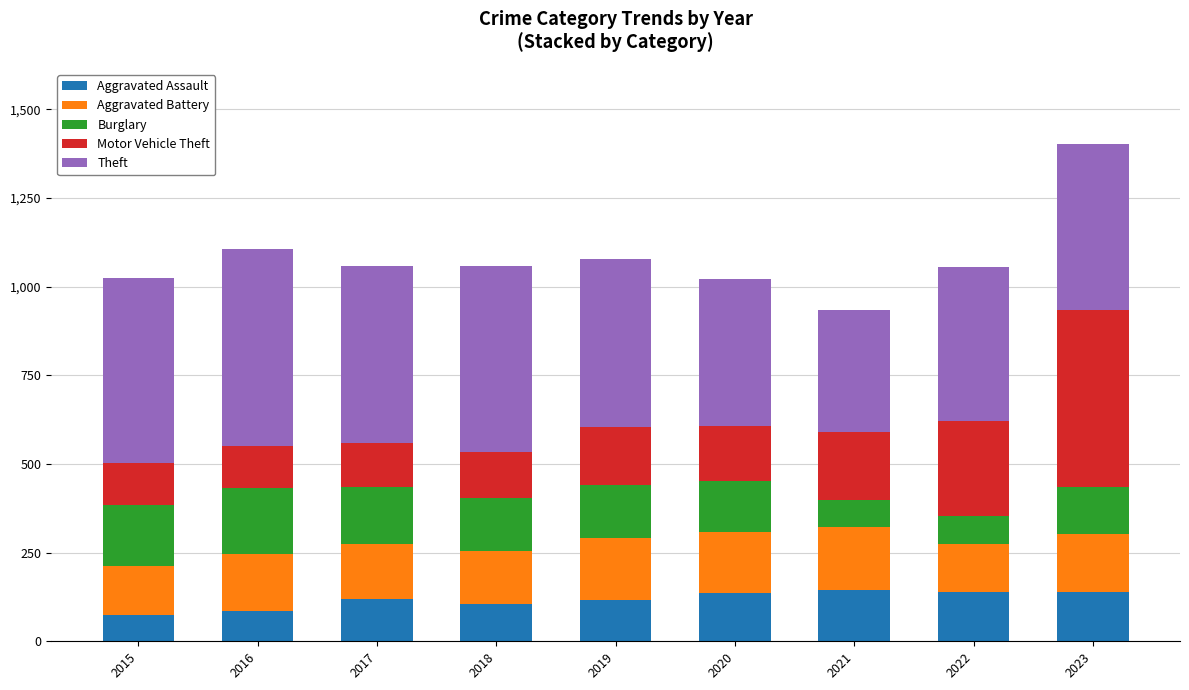

What is the average value of the Aggravated Assault series?

117